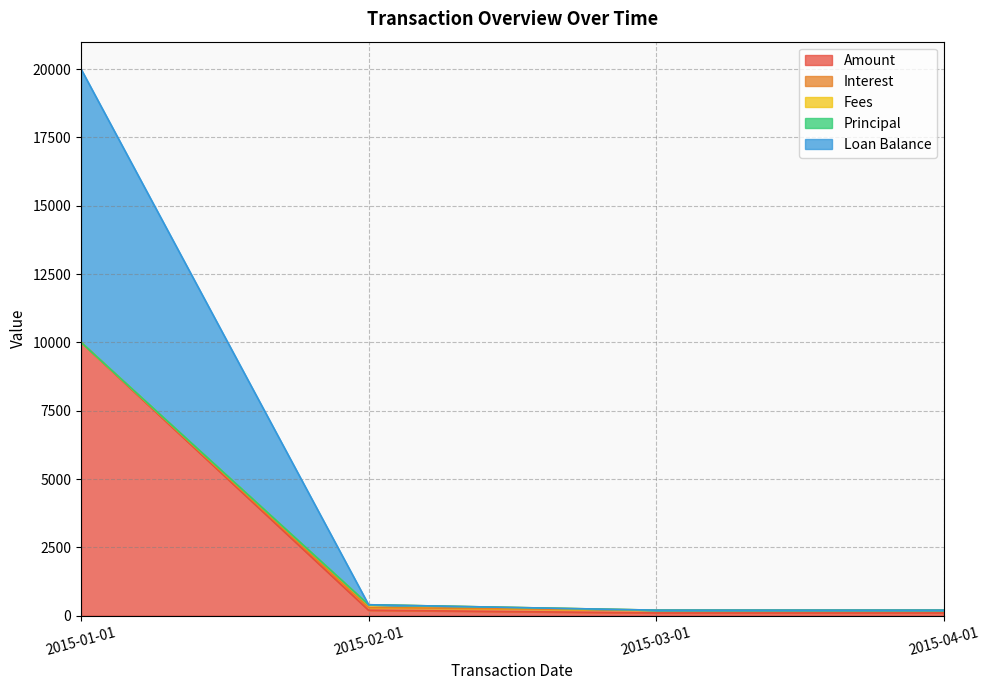

At which category does the chart reach its peak across all series?

2015-01-01